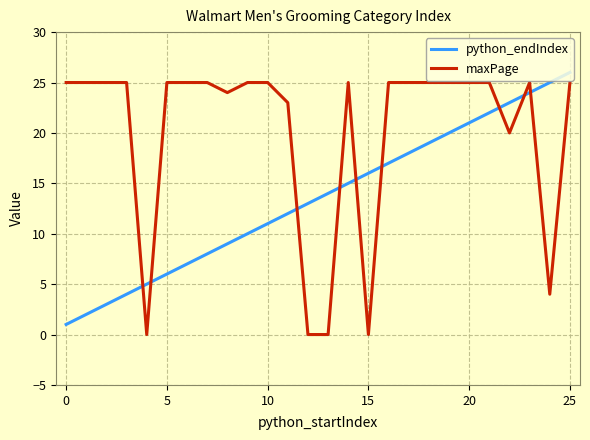

Which series has the largest total across all categories?

maxPage